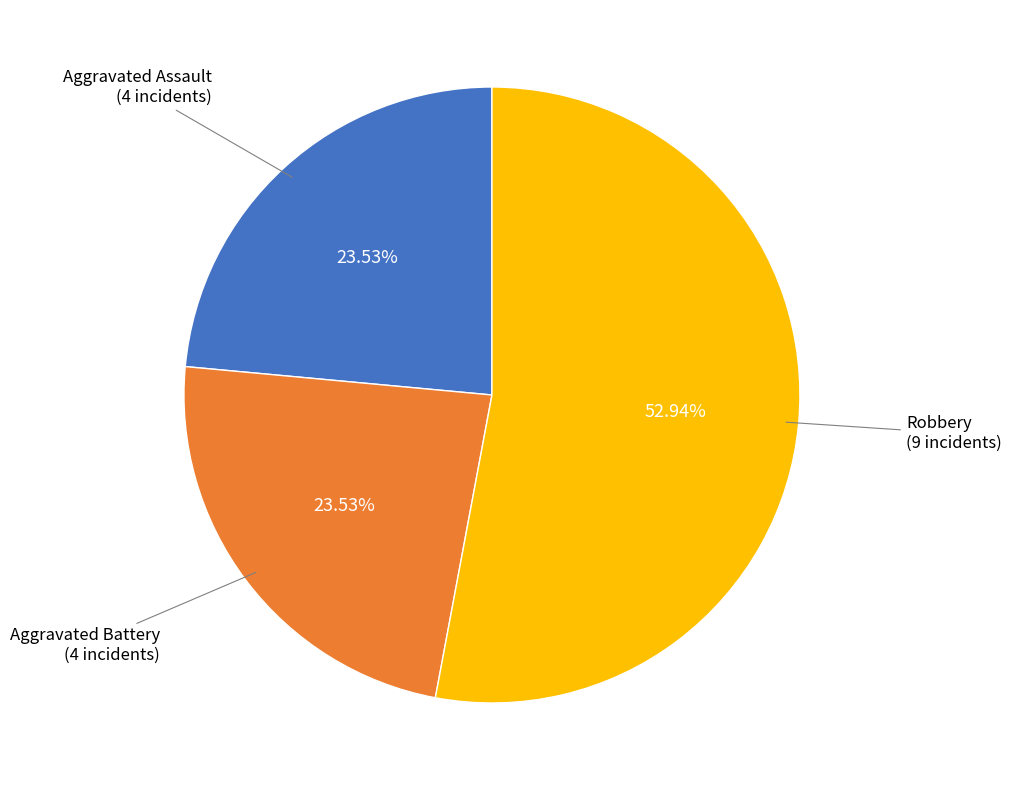

Does any single category account for the majority?

Yes